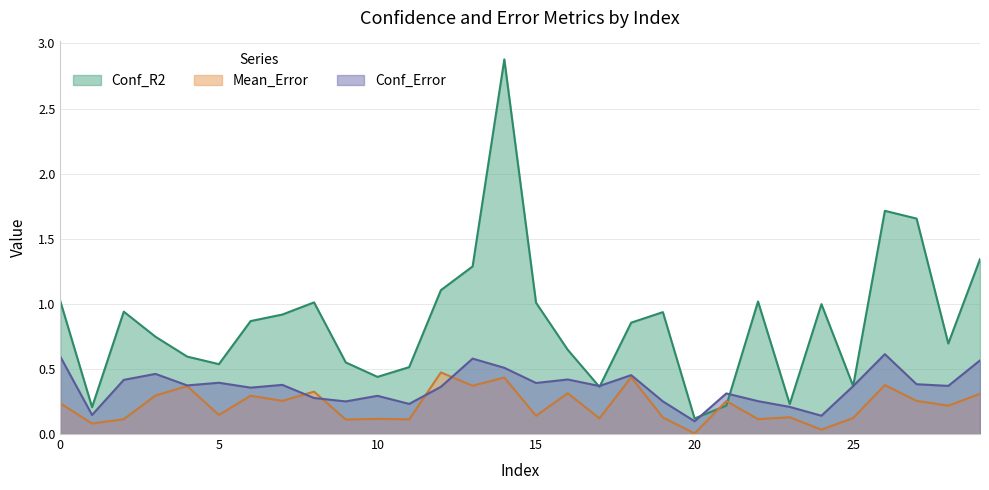

Which series changed the most between 10 and 11?

Conf_R2